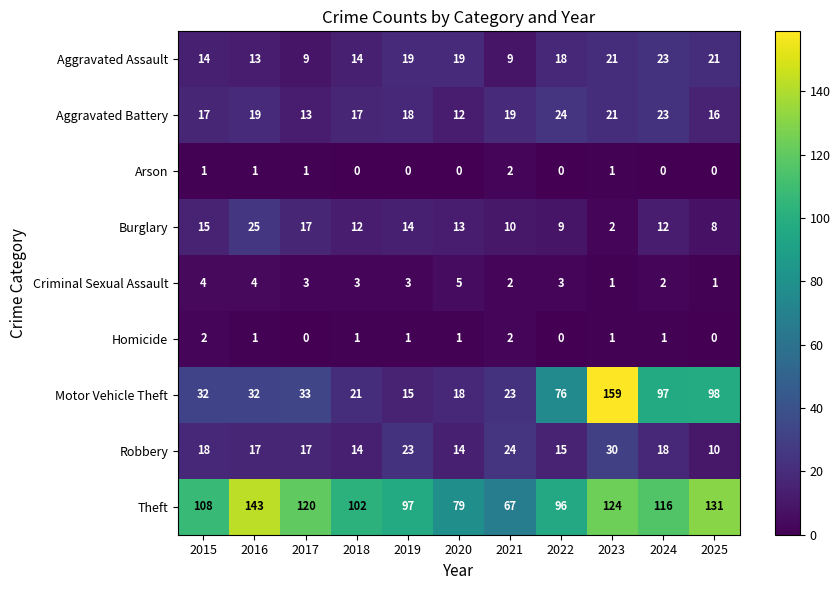

The Arson series shows 0 at 2015. True or false?

False